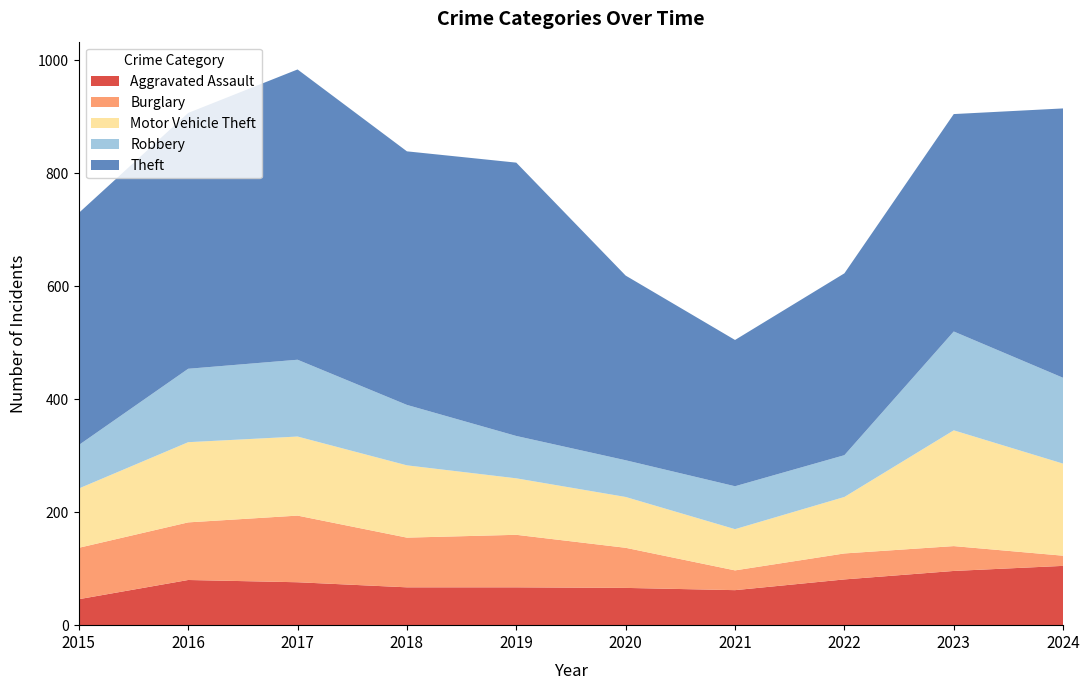

Reading right to left, extract all data points from this chart.

Aggravated Assault: 2024=105	2023=96	2022=81	2021=62	2020=66	2019=67	2018=67	2017=76	2016=80	2015=46
Burglary: 2024=18	2023=44	2022=46	2021=35	2020=71	2019=93	2018=88	2017=118	2016=102	2015=91
Motor Vehicle Theft: 2024=163	2023=205	2022=100	2021=73	2020=90	2019=100	2018=128	2017=140	2016=142	2015=105
Robbery: 2024=152	2023=175	2022=74	2021=76	2020=65	2019=75	2018=107	2017=136	2016=130	2015=77
Theft: 2024=477	2023=385	2022=322	2021=259	2020=327	2019=484	2018=449	2017=514	2016=453	2015=411